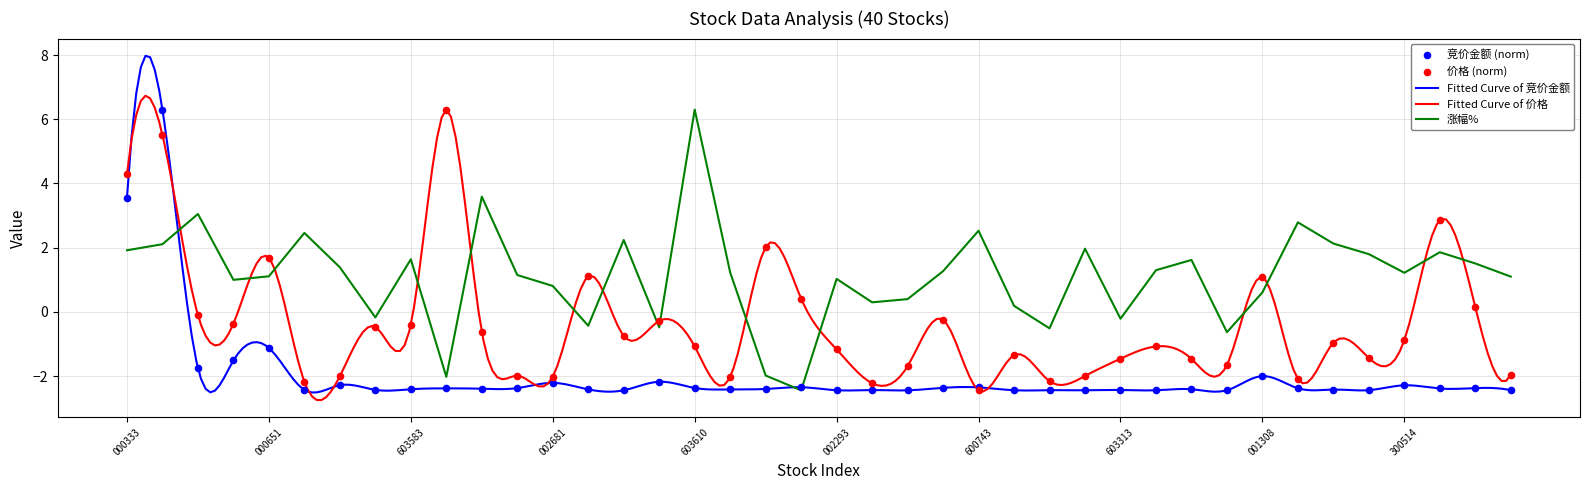

Is it true that 涨幅% equals -0.2 at 603313?

True